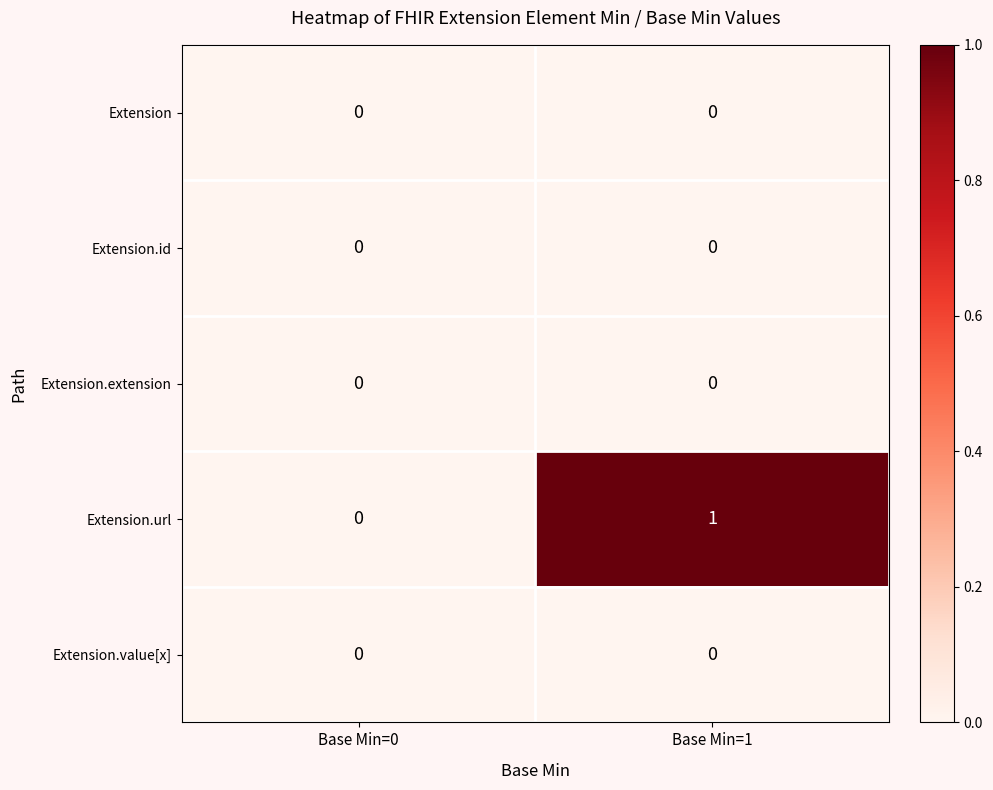

At which label does Extension.url reach its peak?

Base Min=1